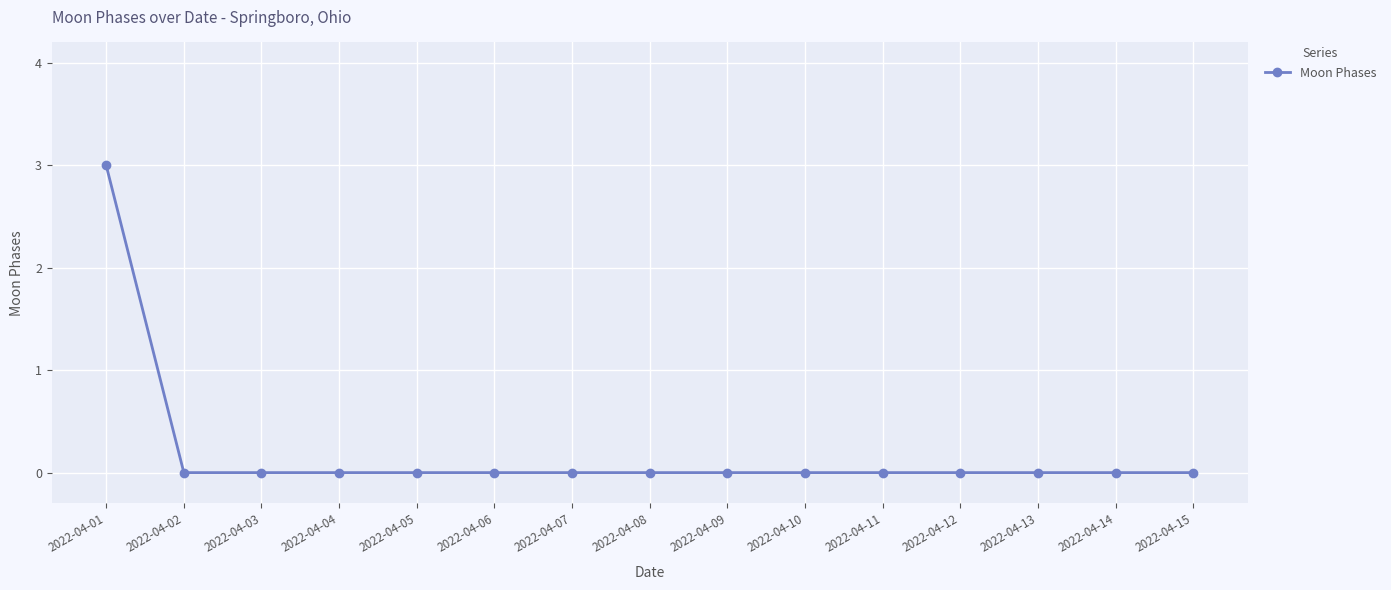

Between 2022-04-09 and 2022-04-01, which is larger?

2022-04-01